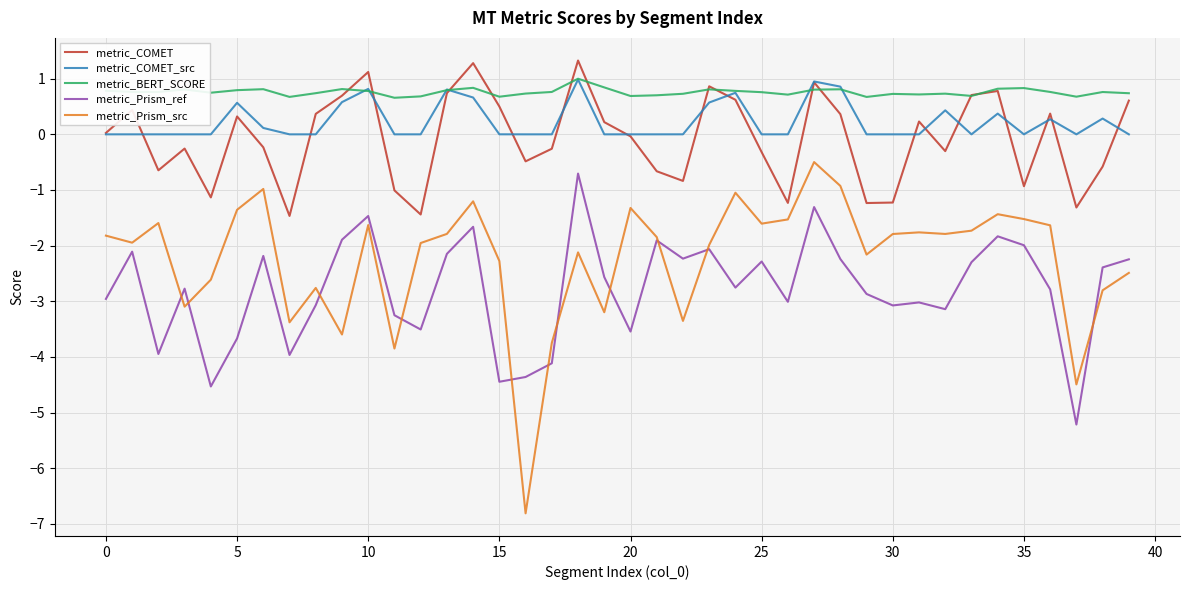

What is the smallest value displayed?

-6.8